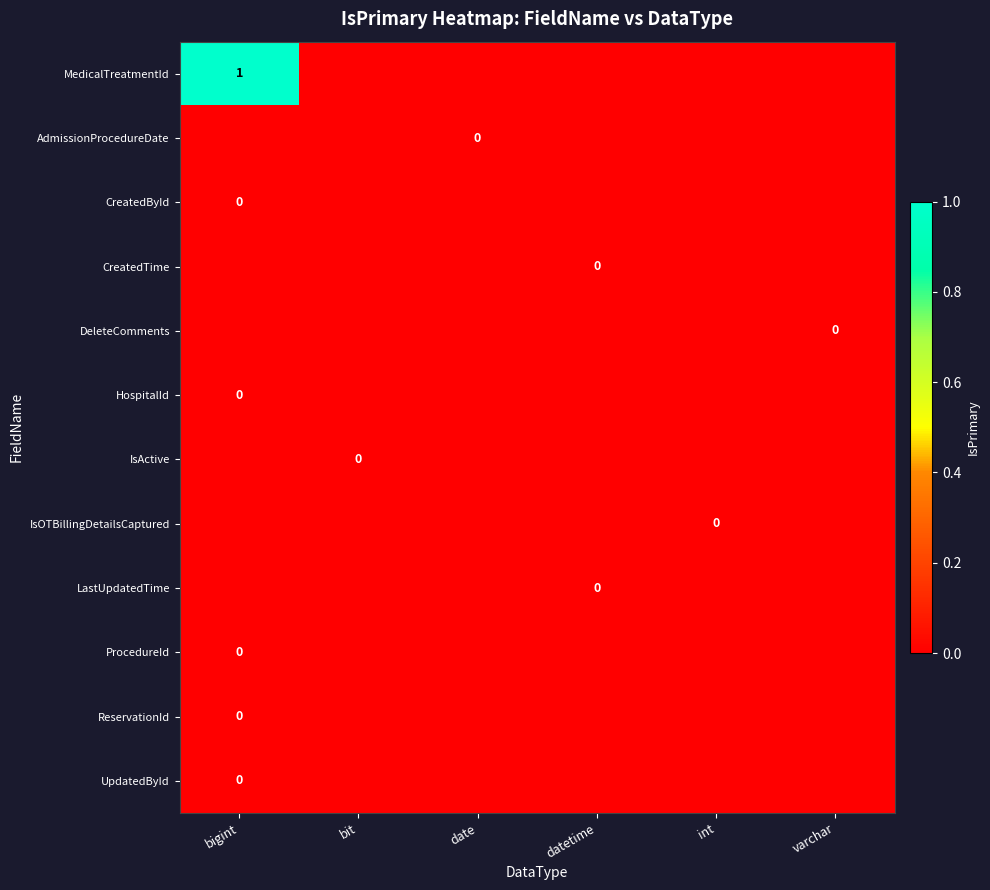

Is the value of ReservationId at varchar greater than the value of IsOTBillingDetailsCaptured at bit?

No